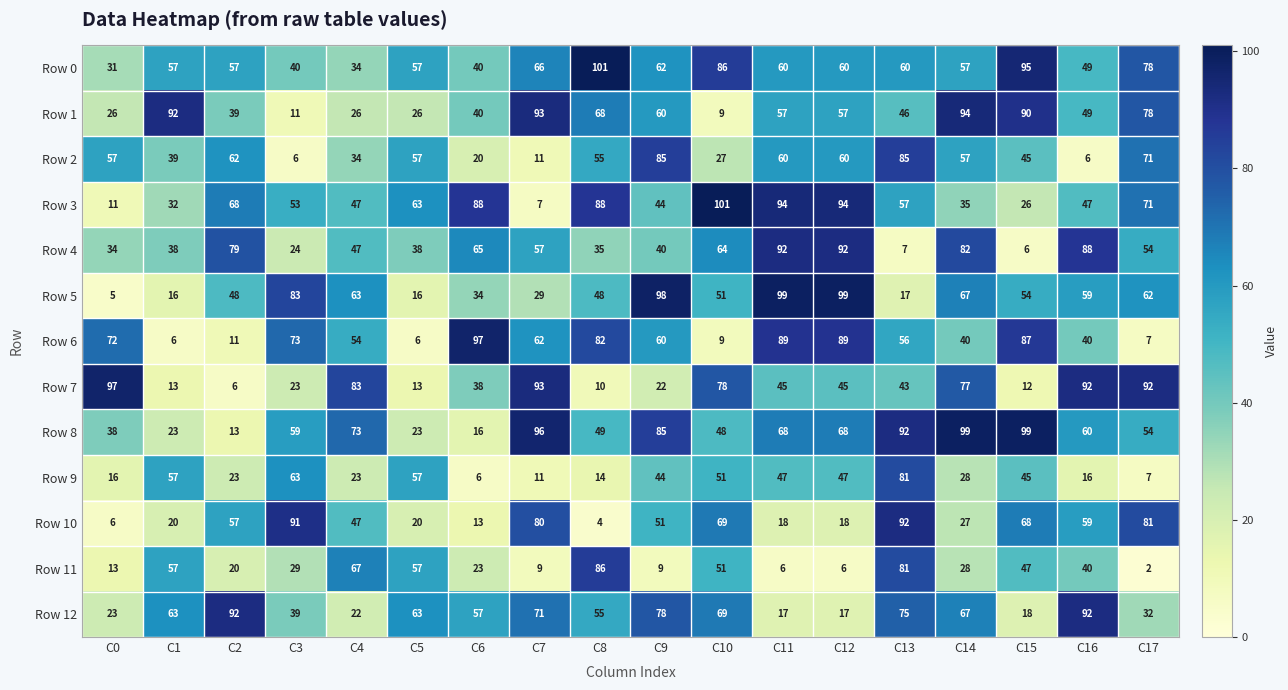

What is the sum of the Row 5 values at C10 and C5?

67